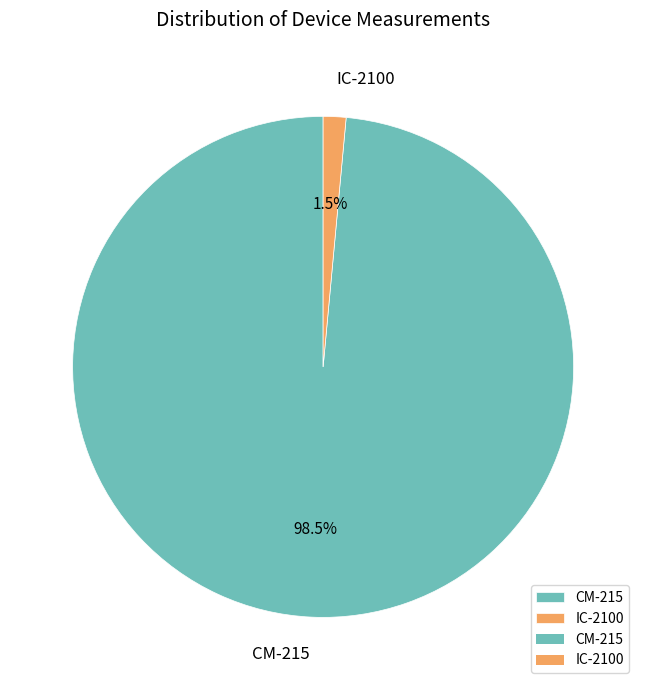

To the nearest percent, what is the average slice percentage?

50%